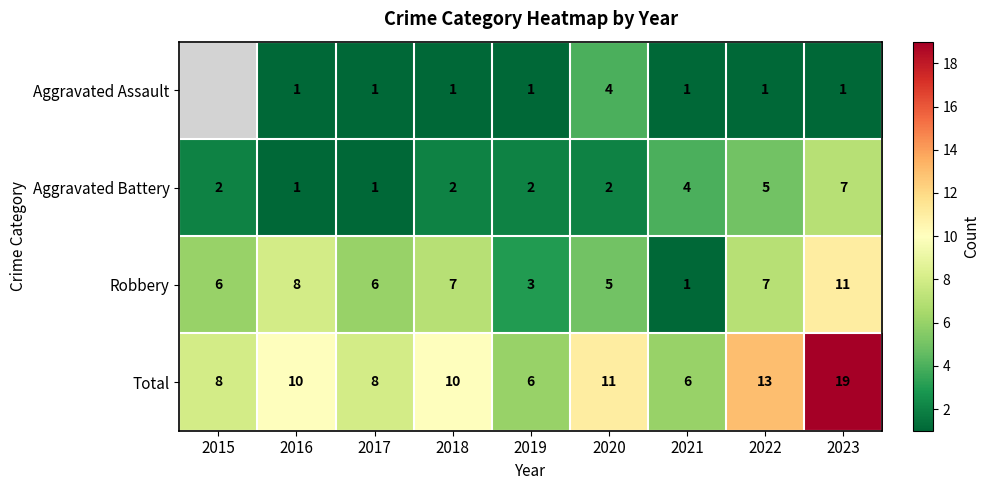

What value does the Total series have at 2015?

8